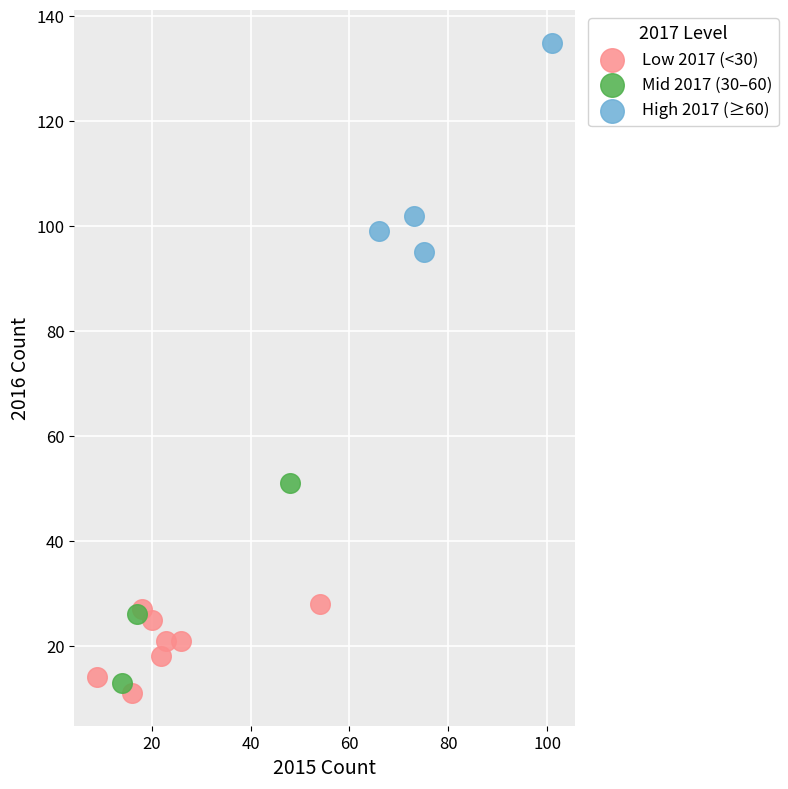

Which series reaches the minimum Y coordinate?

Low 2017 (<30)